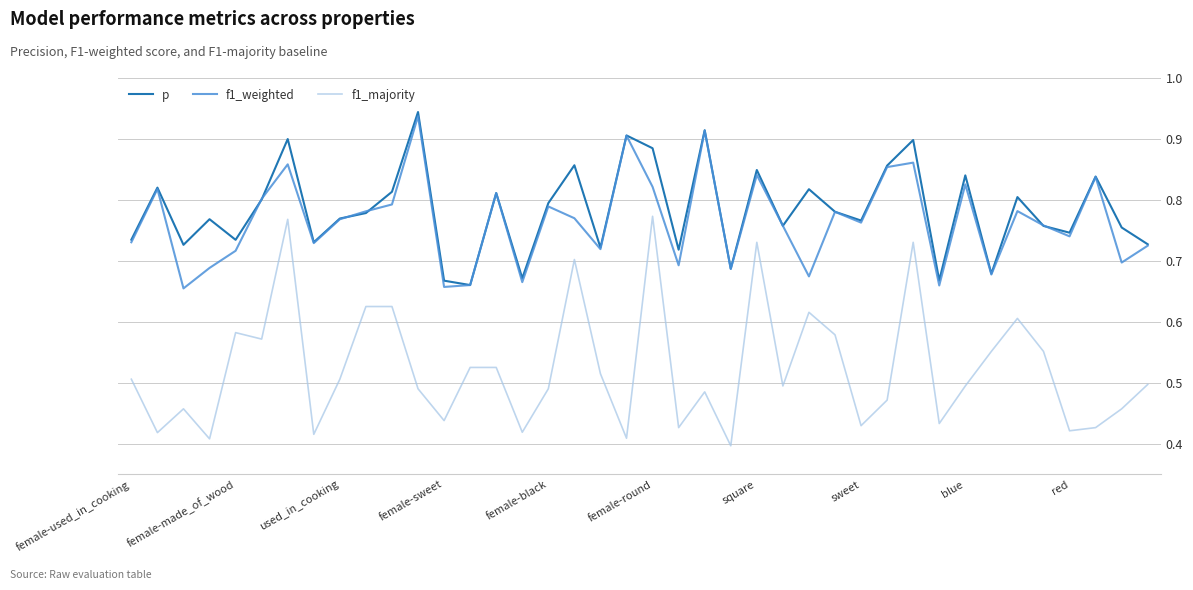

Which series has the largest range (max minus min)?

f1_majority